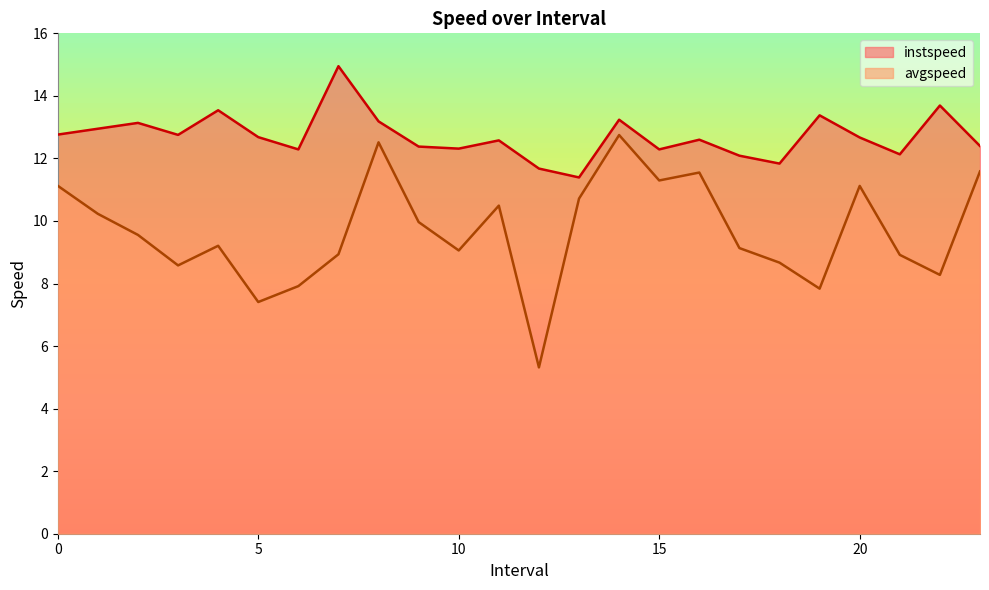

What is the value of the avgspeed point at the 6th from the left?

7.4